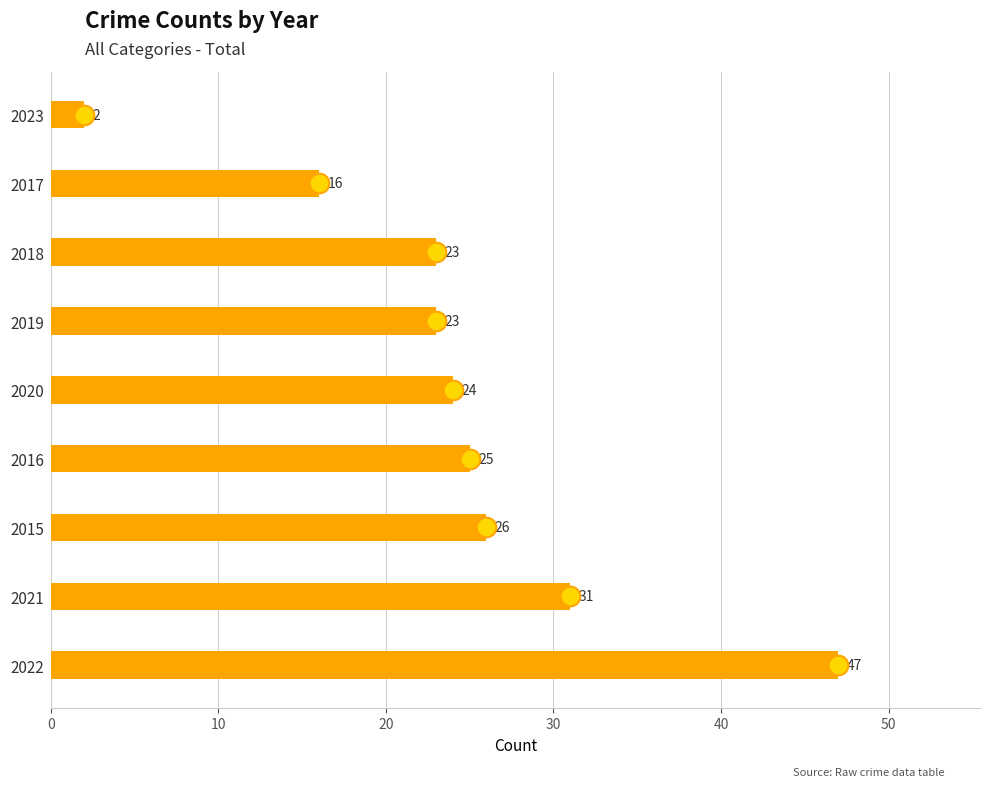

What is the change in value from 2017 to 2023?

-14